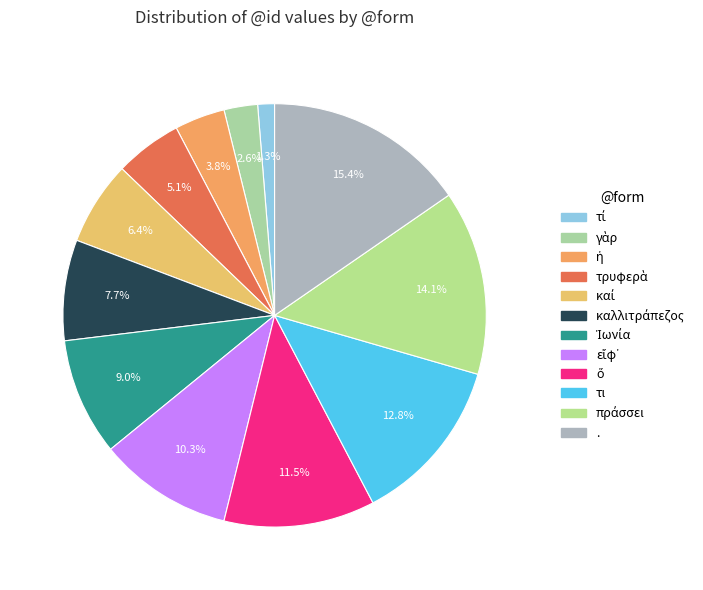

Does any single category account for the majority?

No